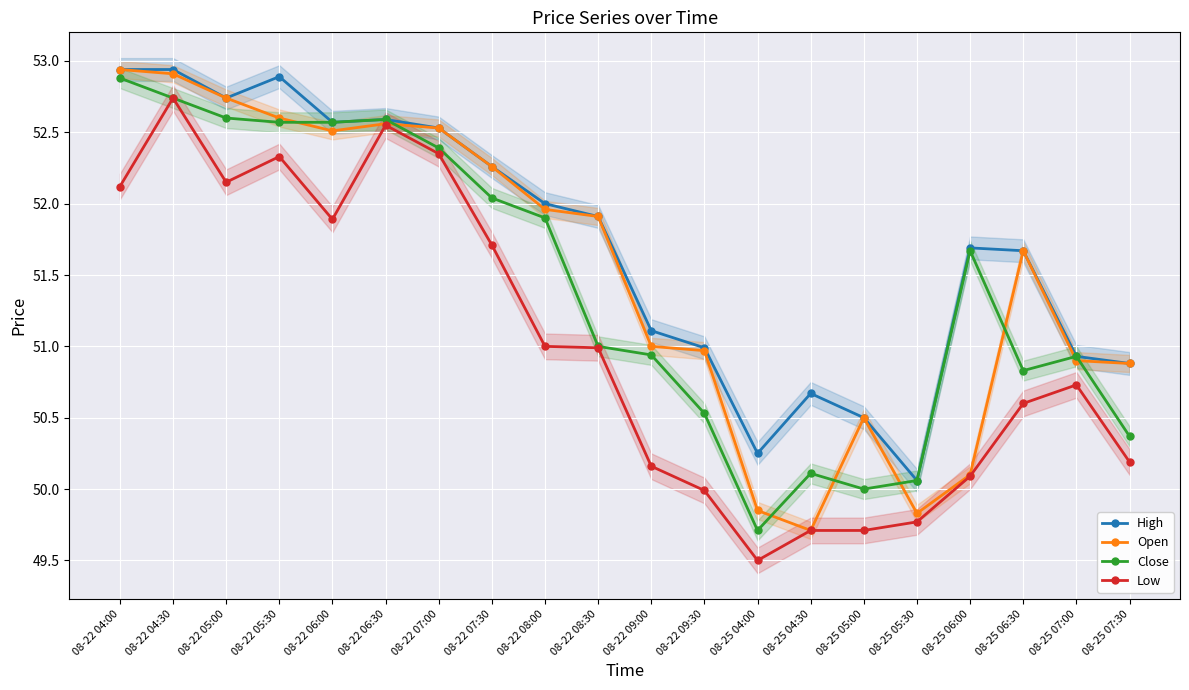

What are all the series names shown in the legend?

High, Open, Close, Low